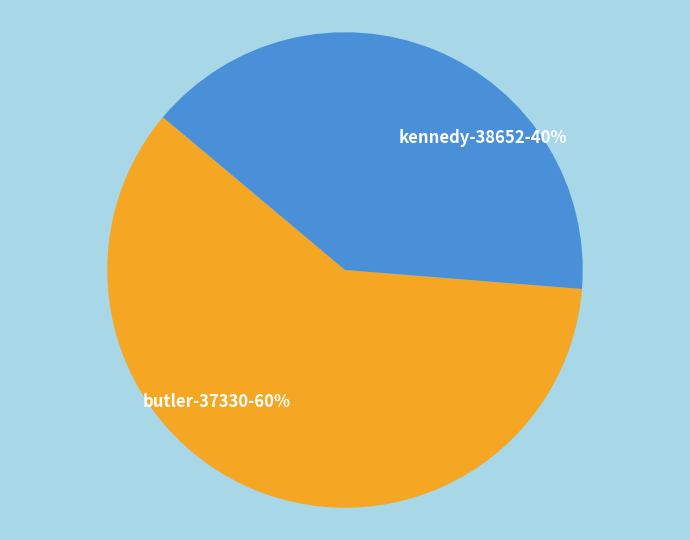

Combined, do kennedy-38652 and butler-37330 account for over 50%?

Yes